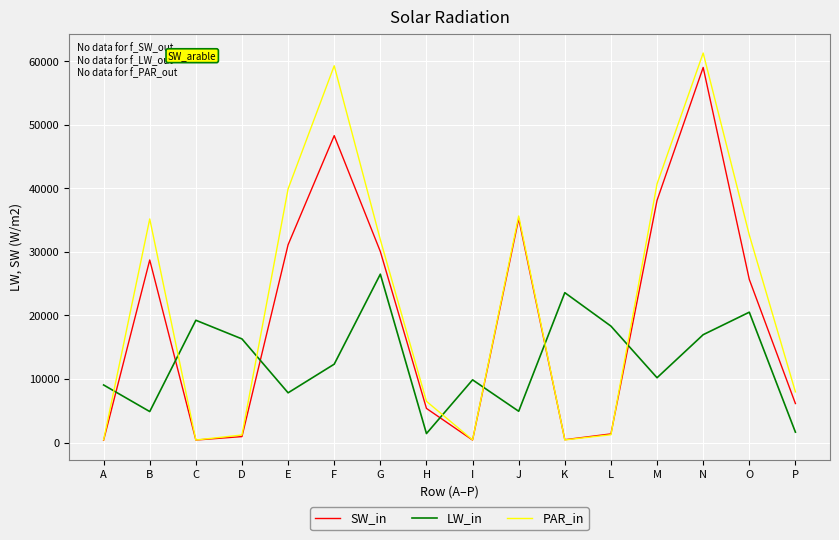

At which category does SW_in reach its first local peak?

B